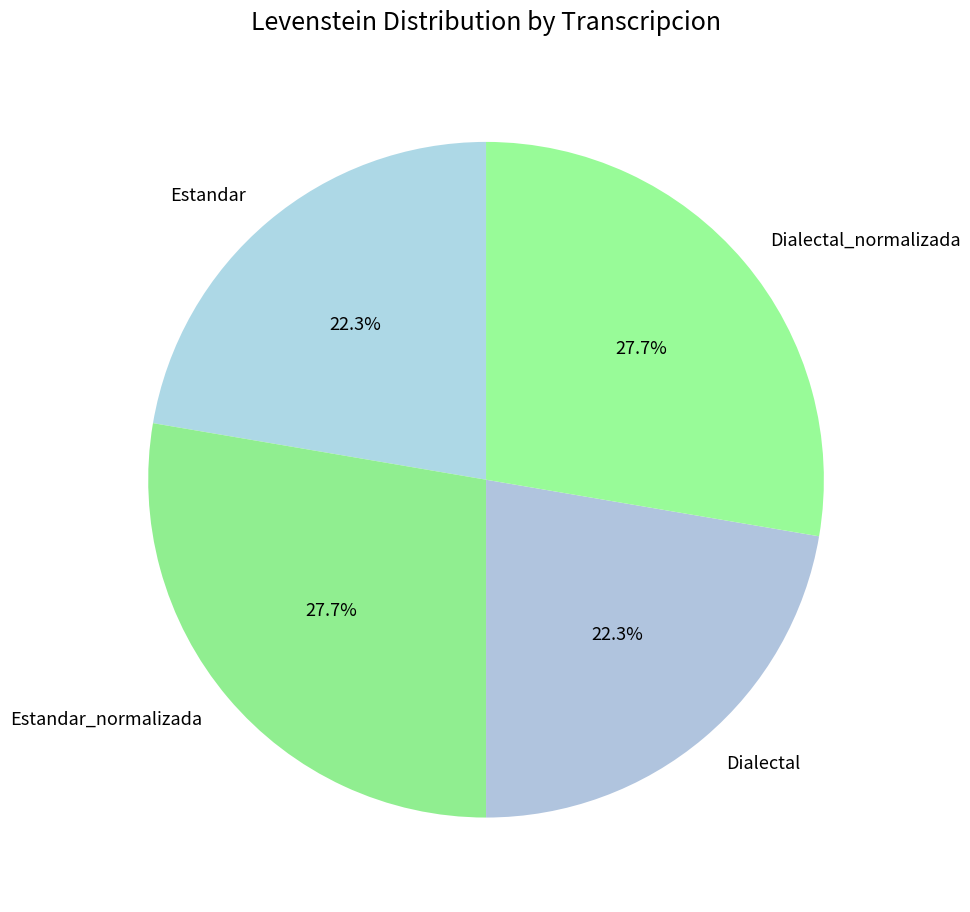

What percentage do Estandar and Dialectal together represent?

44.6%